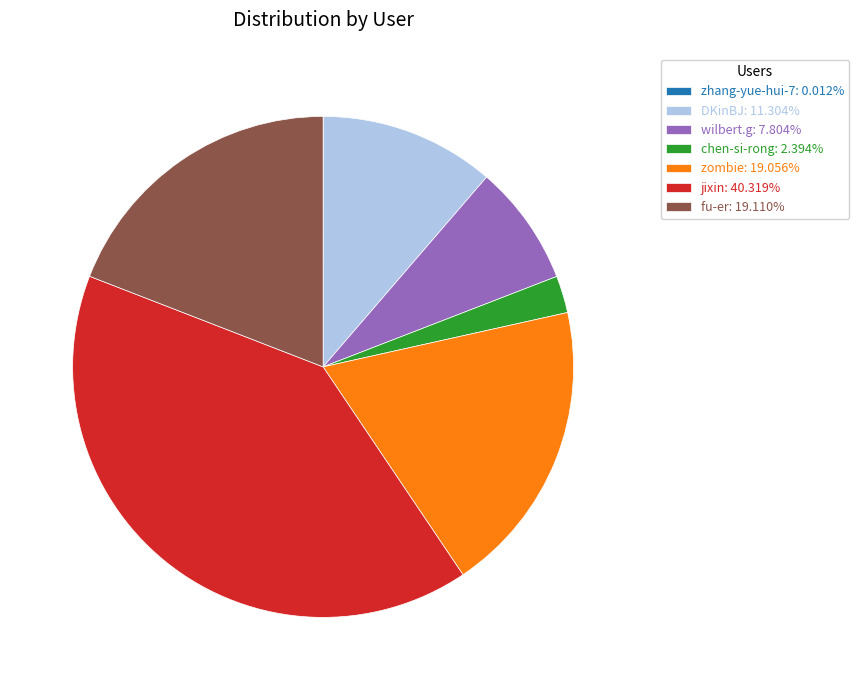

Is there any slice that represents more than half of the pie?

No